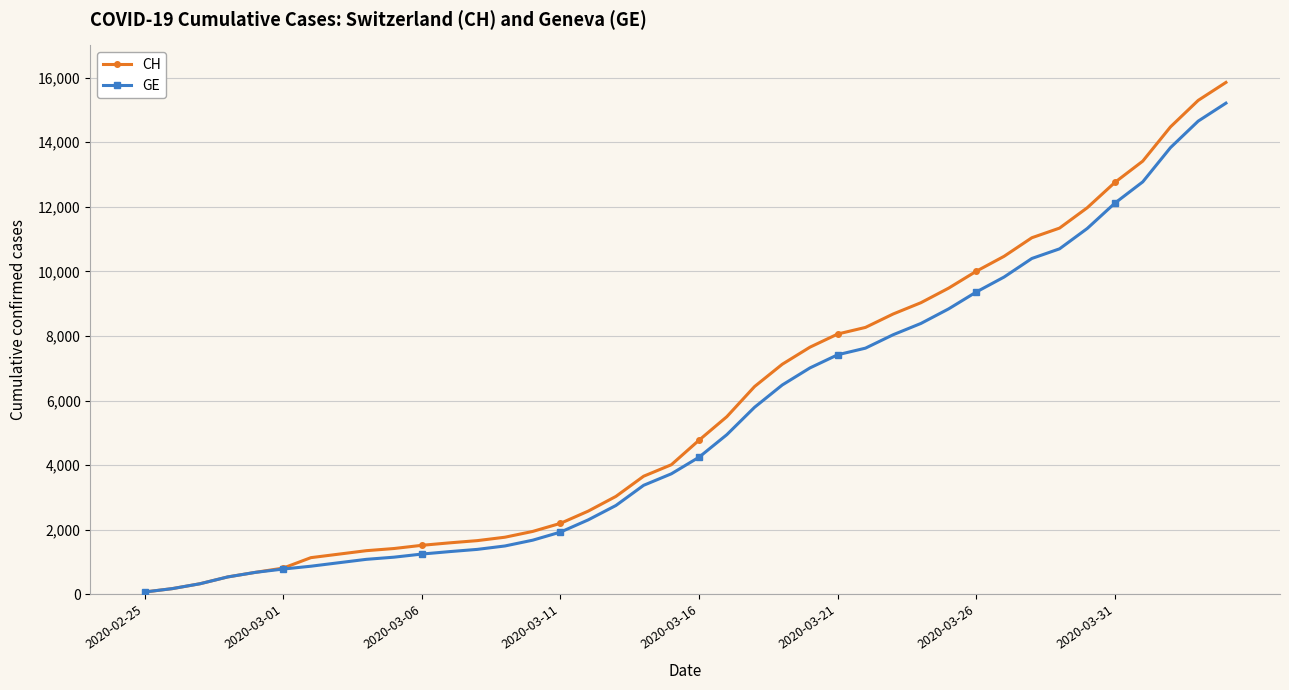

What is the greatest value displayed?

15850